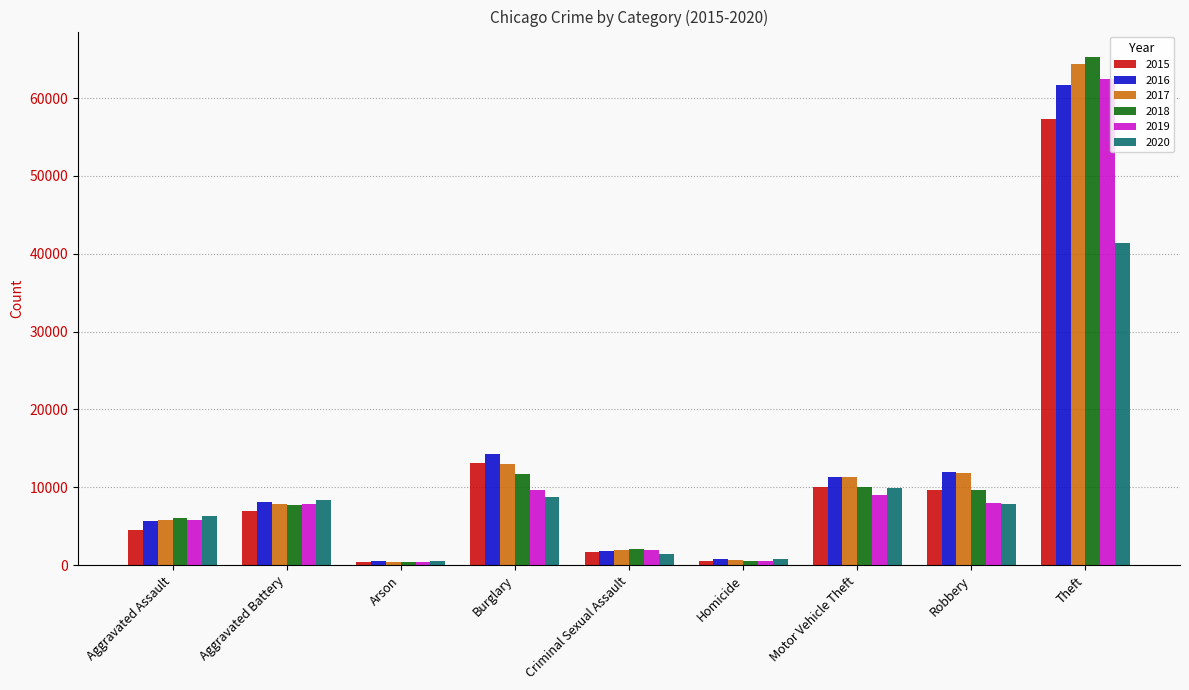

What is the lowest value of the 2015 series?

448